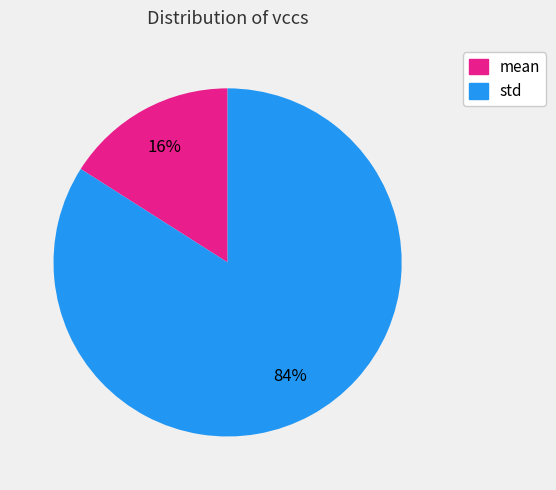

To the nearest percent, what is the combined percentage of mean and std?

100%